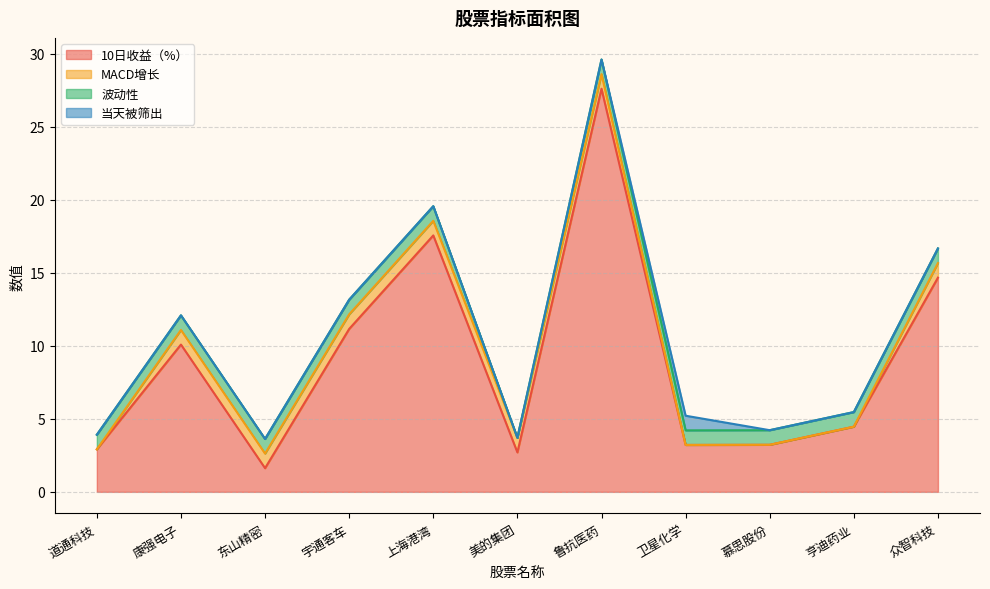

True or false: 10日收益（%） has a value of 14.5 at 宇通客车.

False